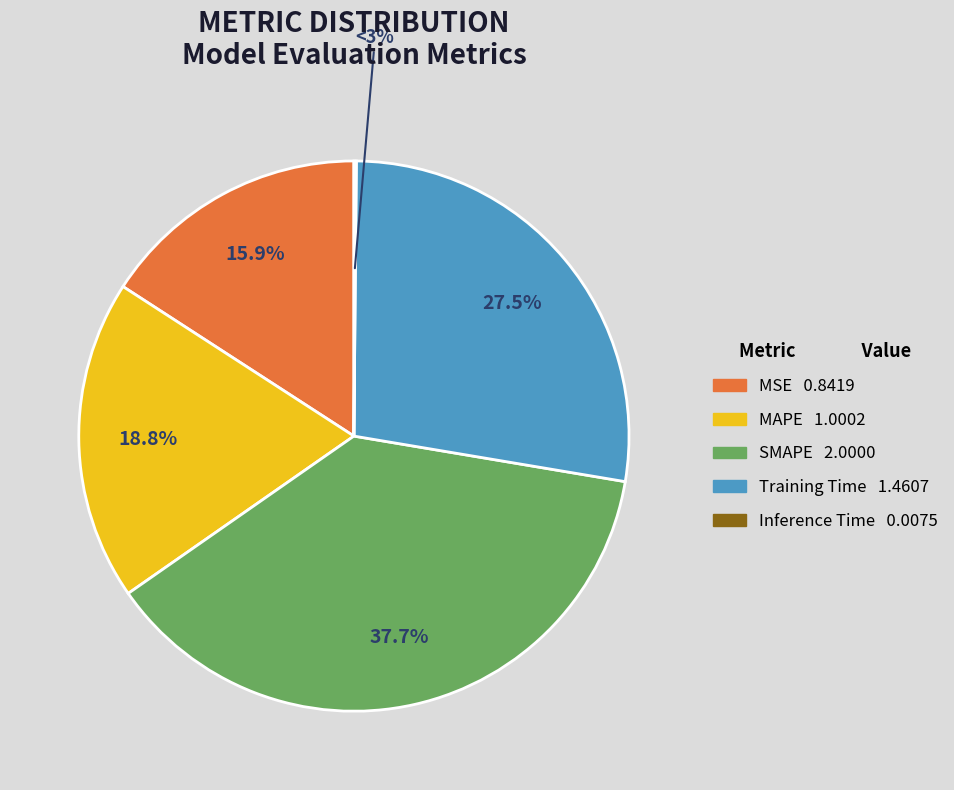

Is there a majority slice in this chart?

No